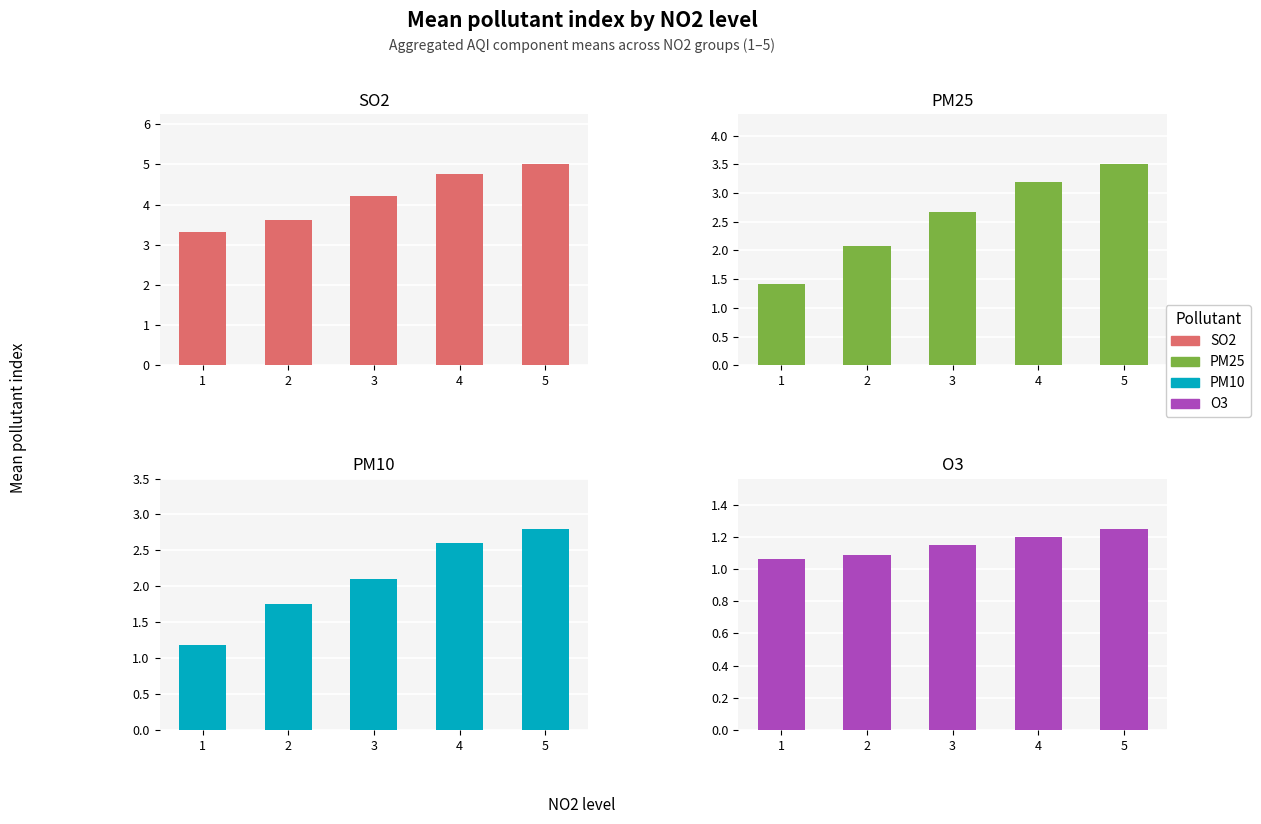

The value of PM10 at 4 is 2.6. True or false?

True